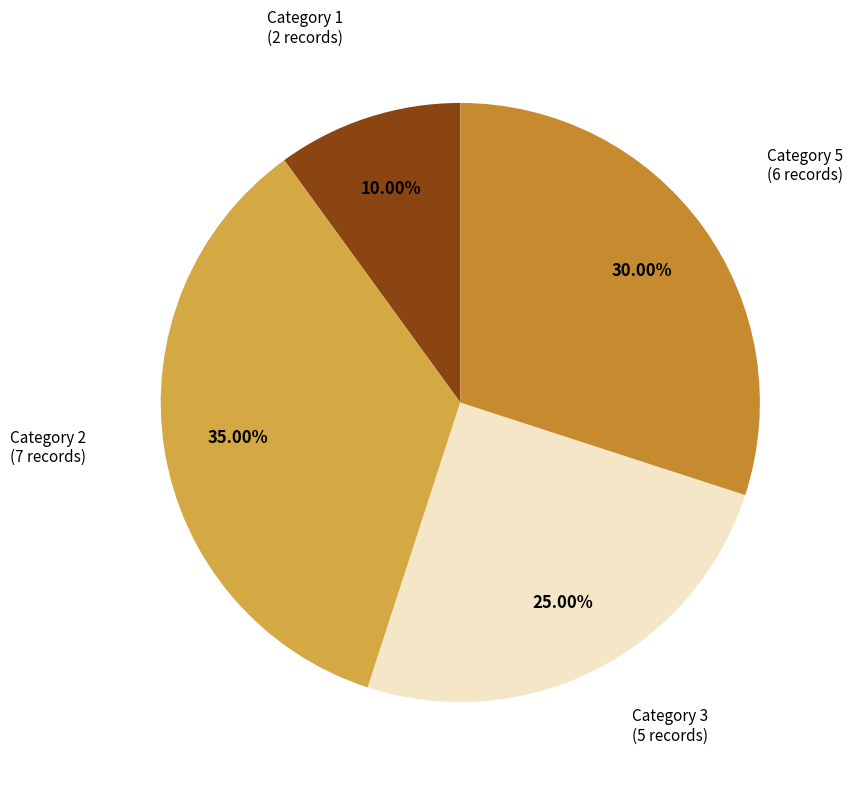

Between Category 2 and Category 5, which is larger?

Category 2